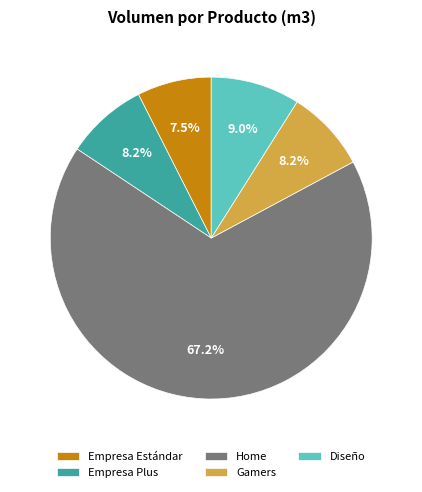

Is there a majority slice in this chart?

Yes